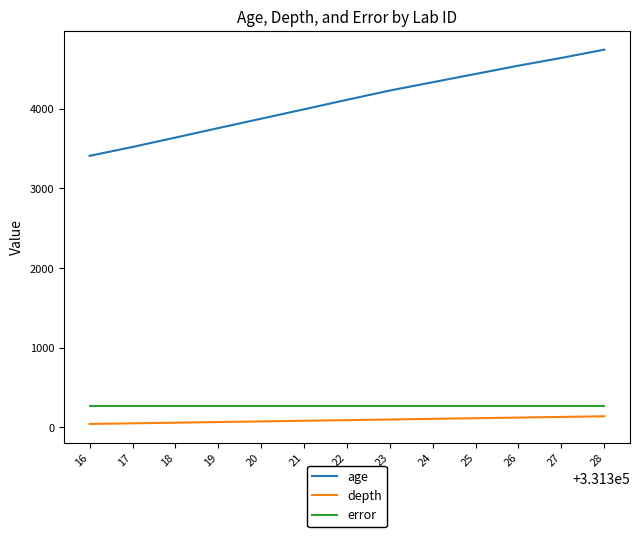

What is the sum of the error values at 25 and 19?

532